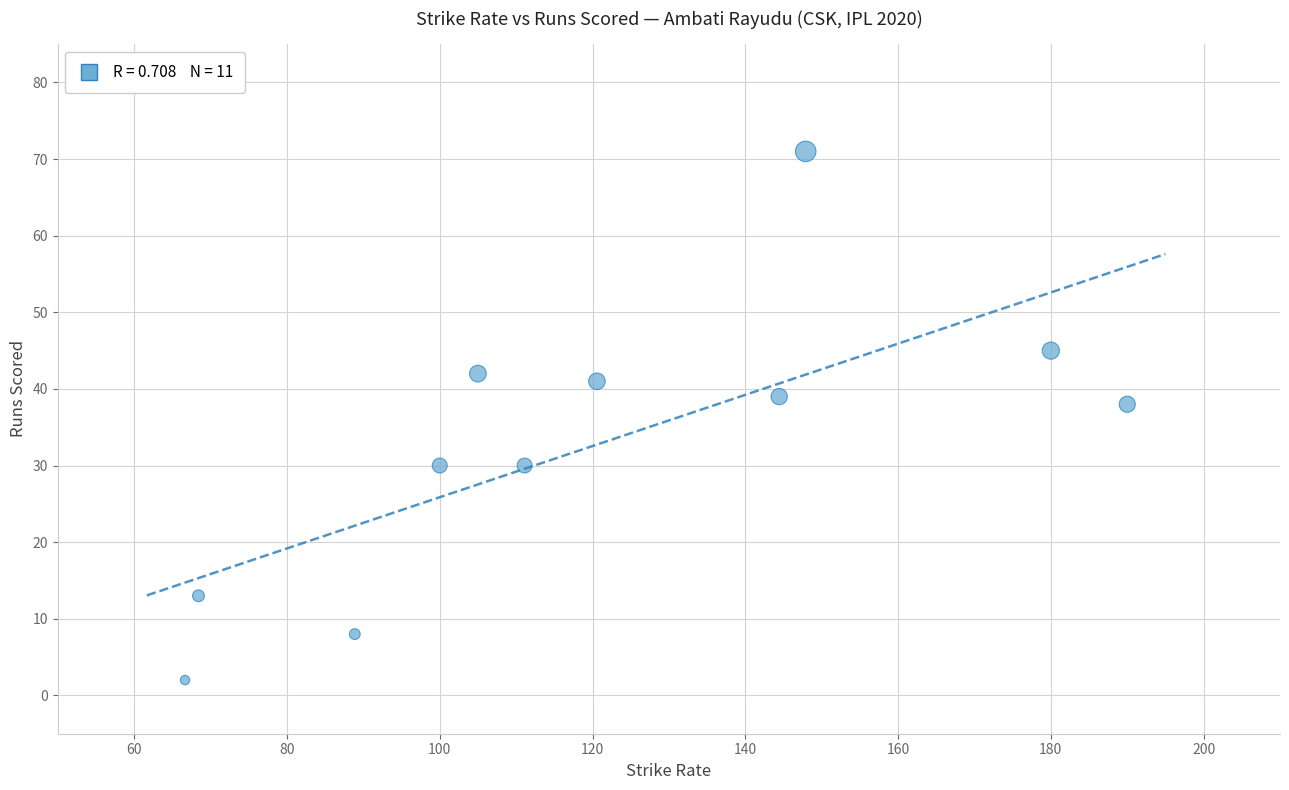

What Y value in the scatter plot is closest to 36?

38